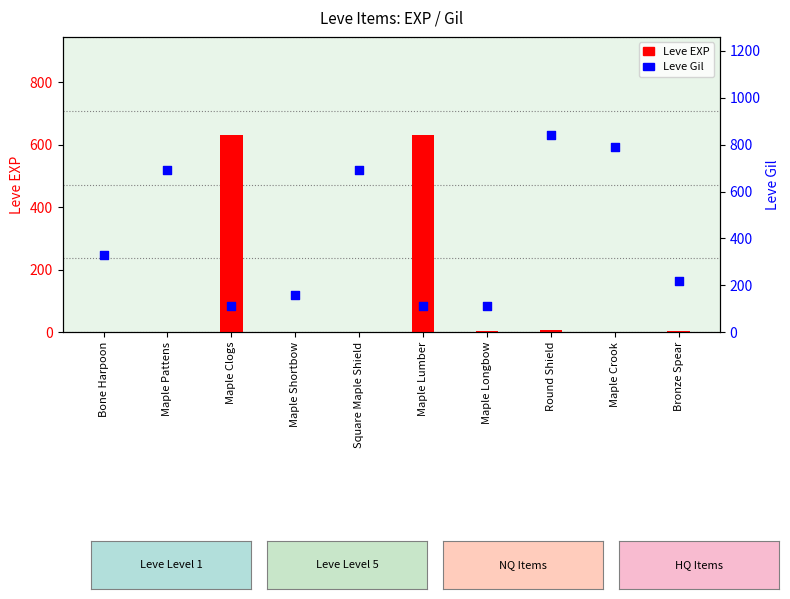

At which category is the sum across all series the highest?

Round Shield